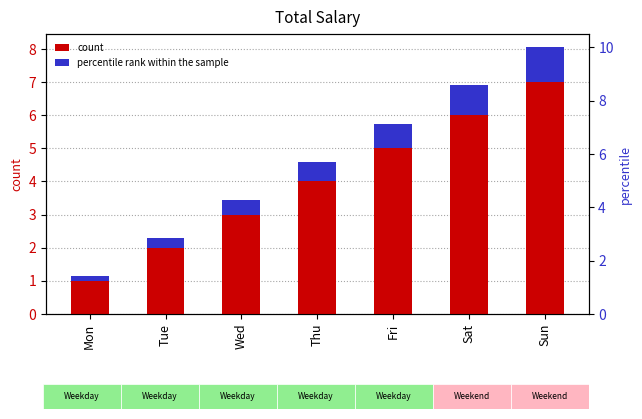

What value does the count series have at Thu?

4.0